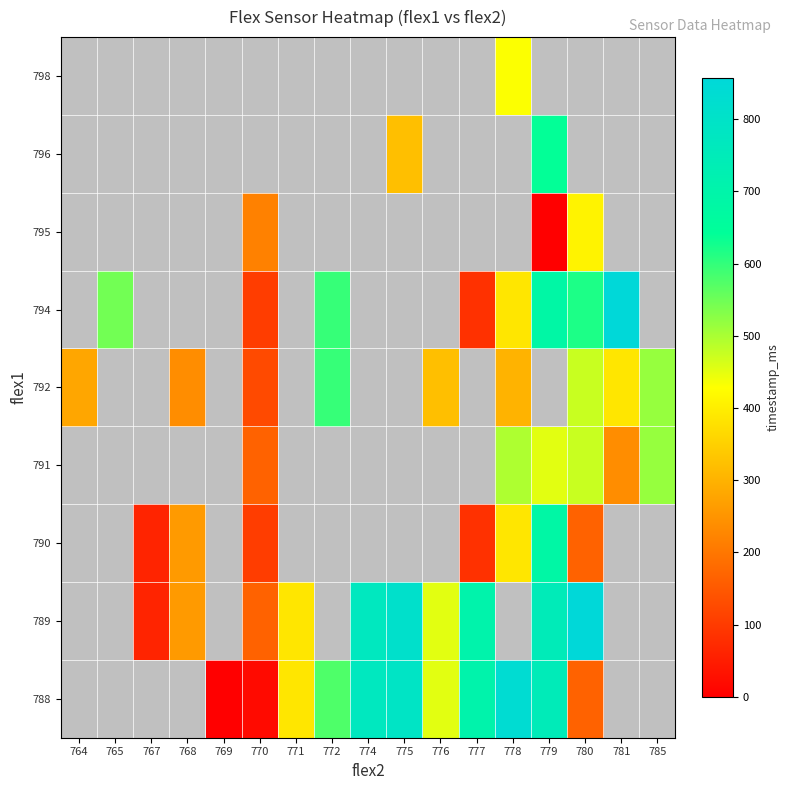

How many categories are shown in the chart?

17